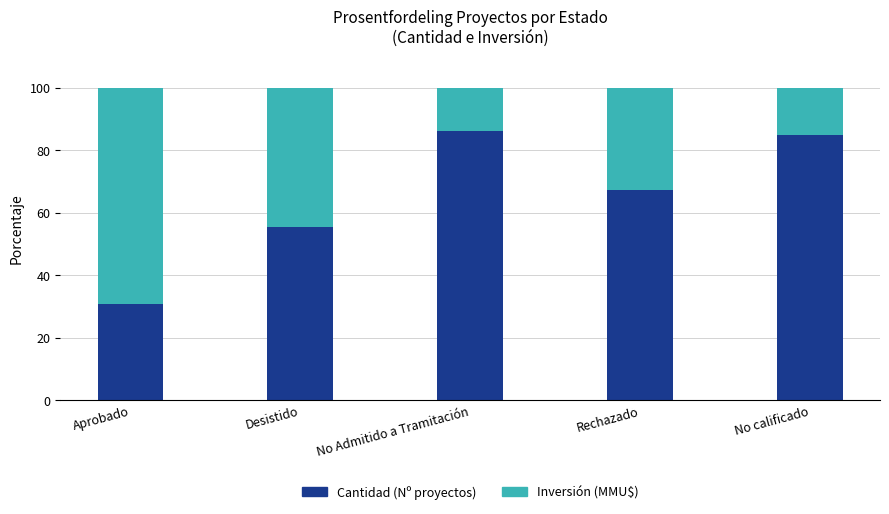

At which label does Cantidad (Nº proyectos) reach its peak?

No Admitido a Tramitación